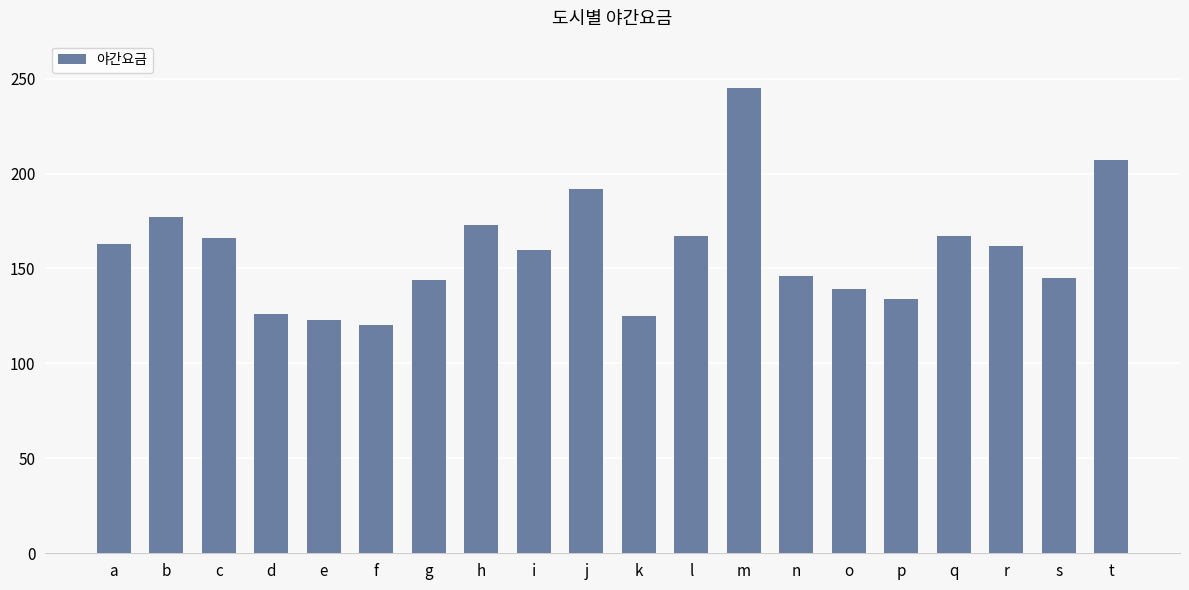

What is the sum of the values at e and s?

268